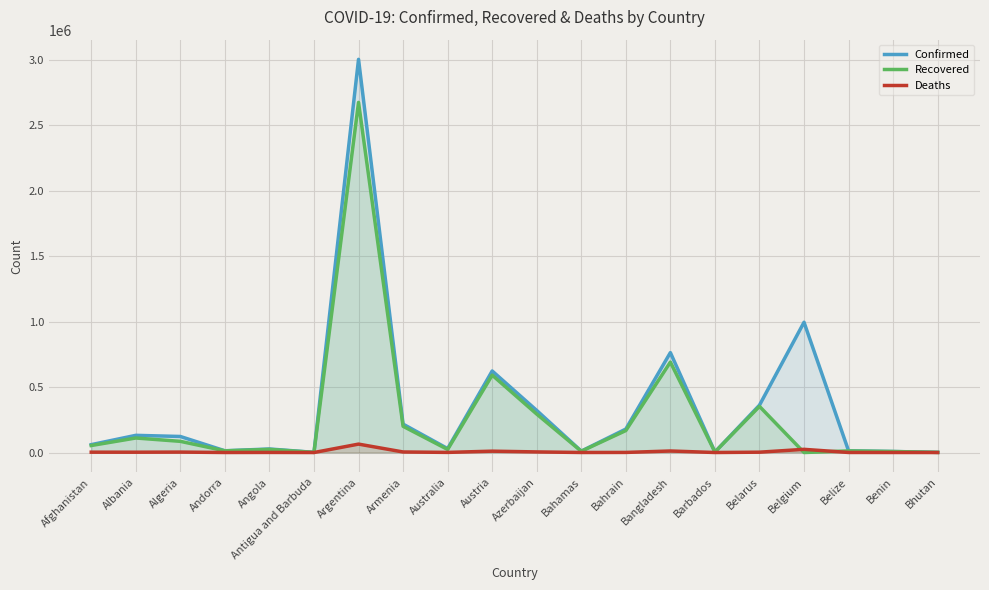

True or false: Recovered and Deaths cross at least once.

True